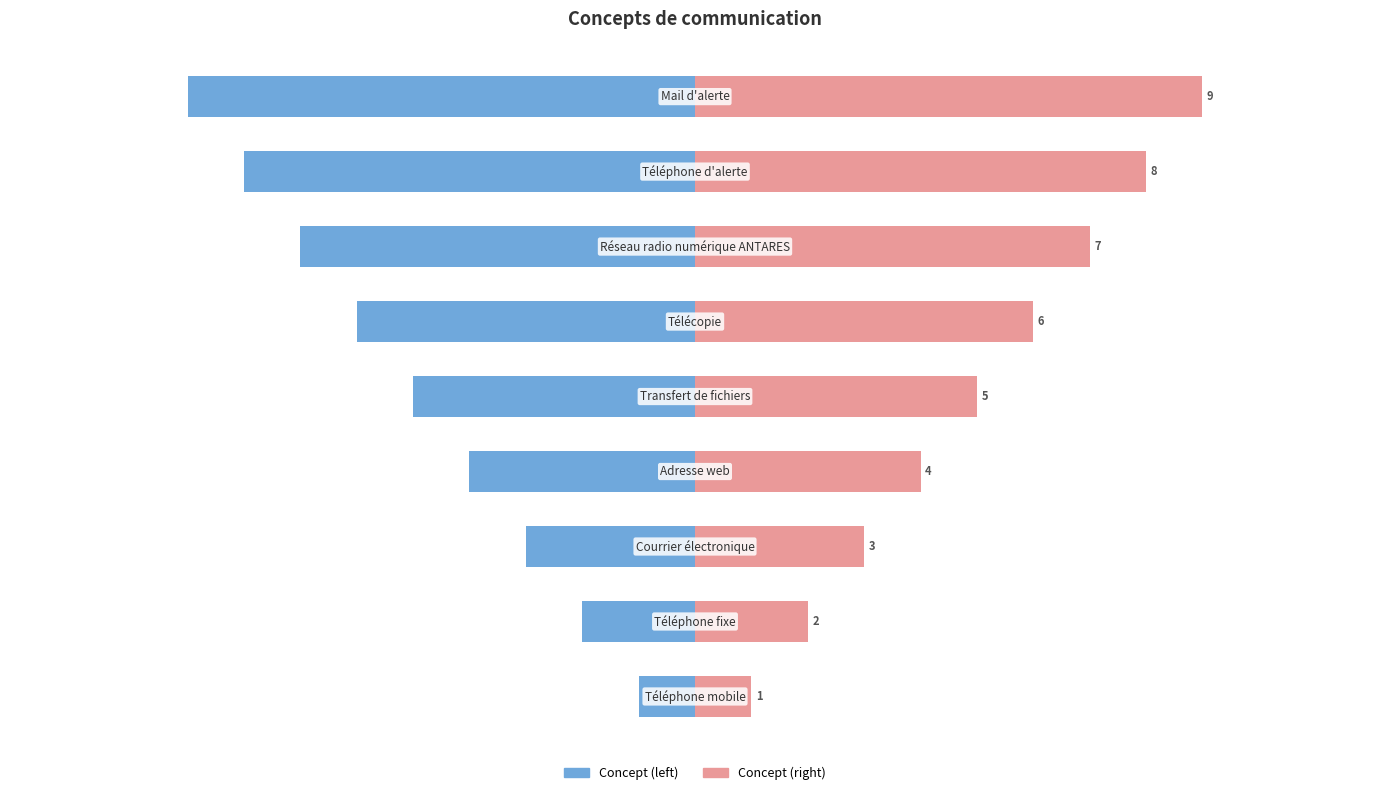

Which series has the largest range (max minus min)?

Concept (left)